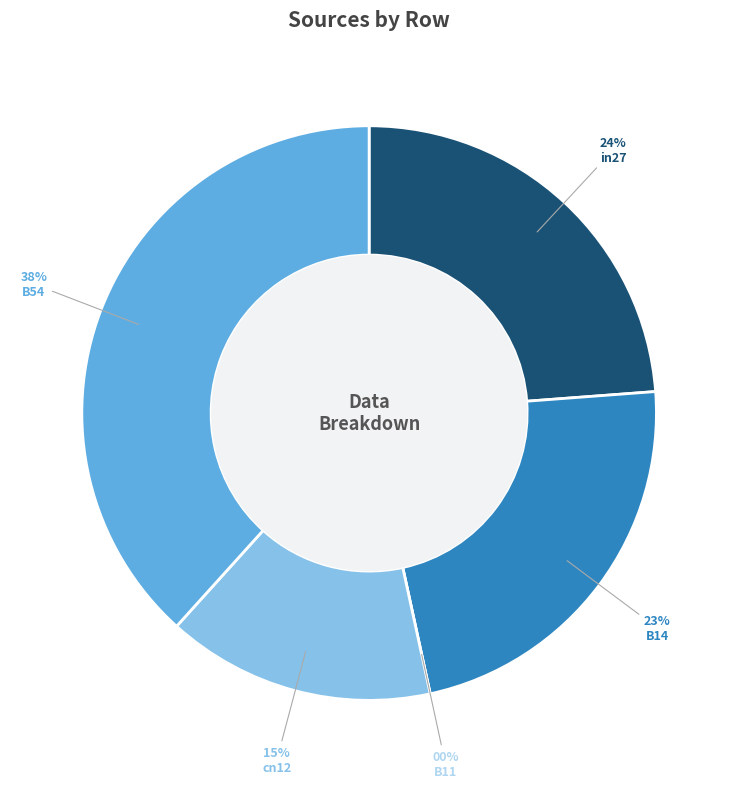

To the nearest percent, what is the difference between the B14 and cn12 slice percentages?

8%